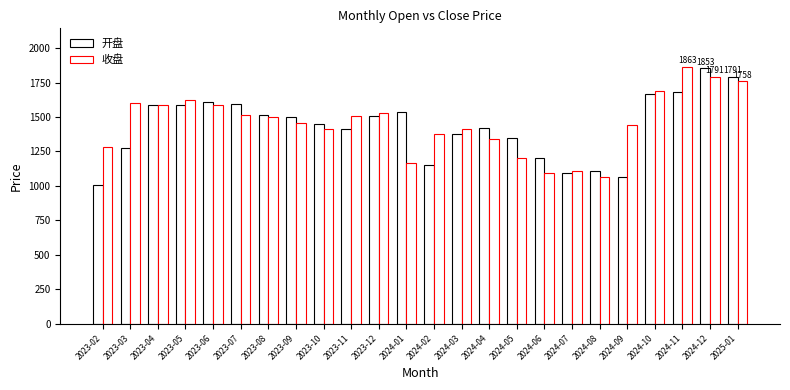

Is the value of 开盘 at 2024-08 greater than the value of 收盘 at 2024-04?

No